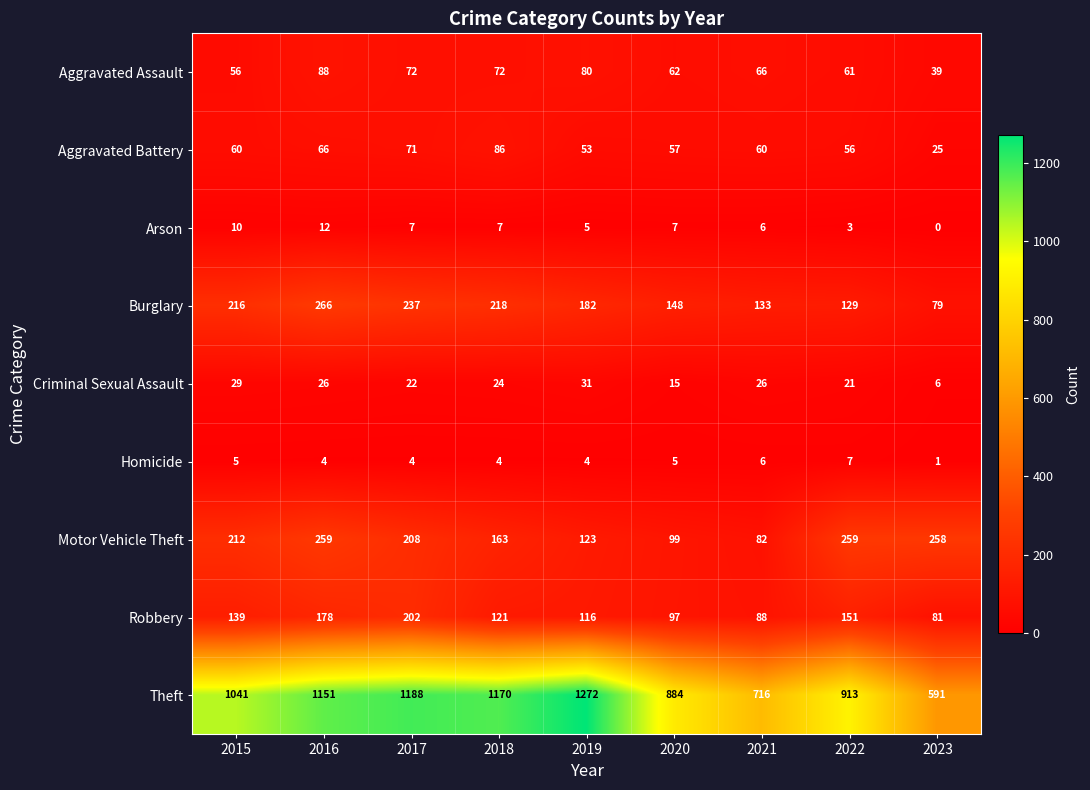

What is the difference between the maximum and second lowest values in the Theft series?

556